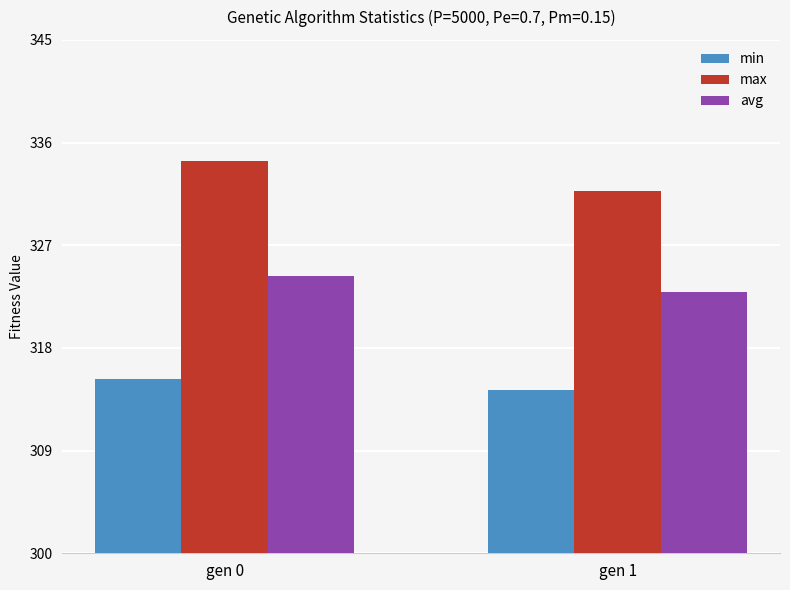

What is the spread (max minus min) of values at gen 1?

17.4